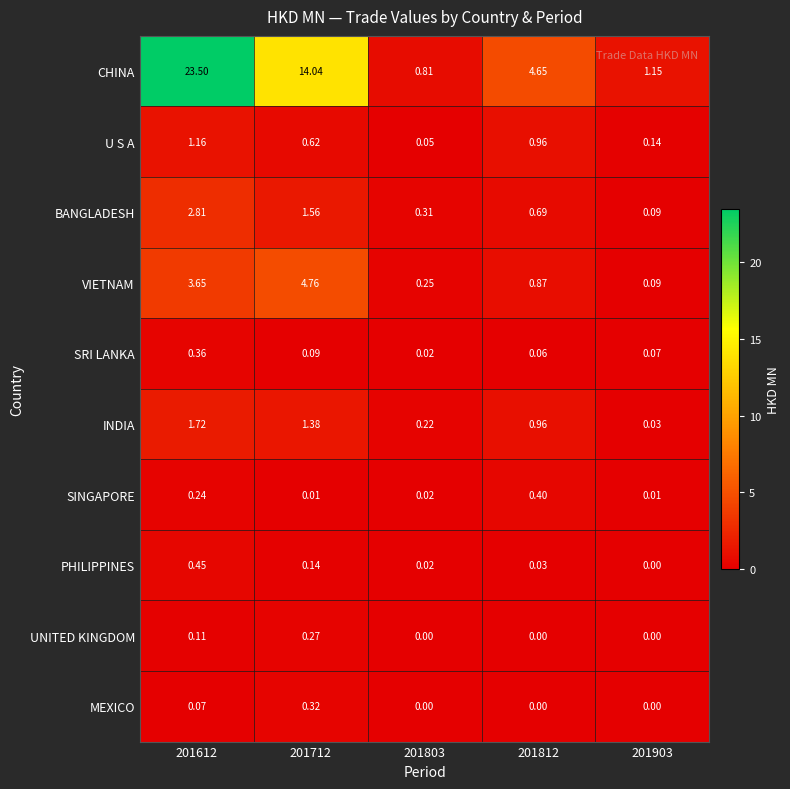

Rank the series by their maximum value, from highest to lowest.

CHINA, VIETNAM, BANGLADESH, INDIA, U S A, PHILIPPINES, SINGAPORE, SRI LANKA, MEXICO, UNITED KINGDOM